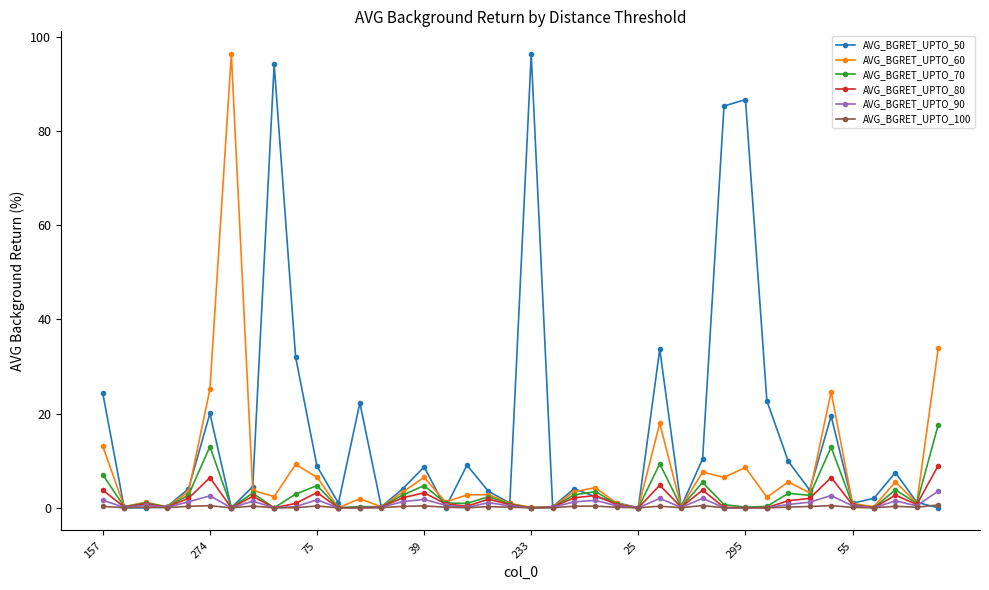

Which series has the largest total across all categories?

AVG_BGRET_UPTO_50